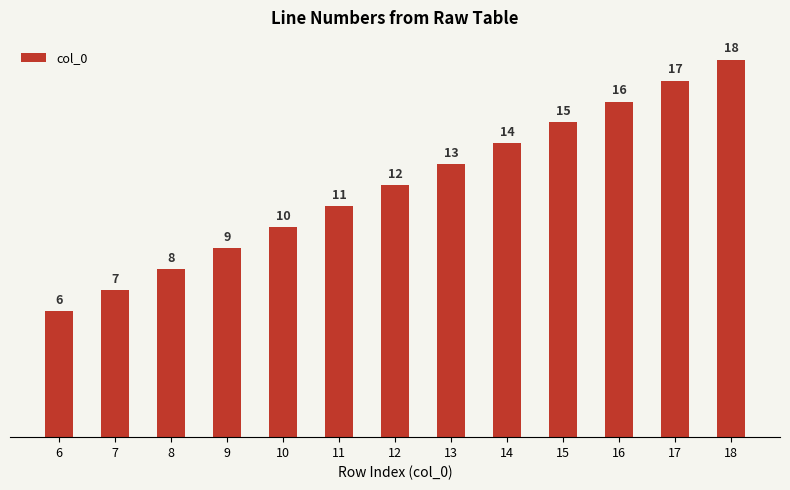

What is the difference between the maximum and minimum values?

12